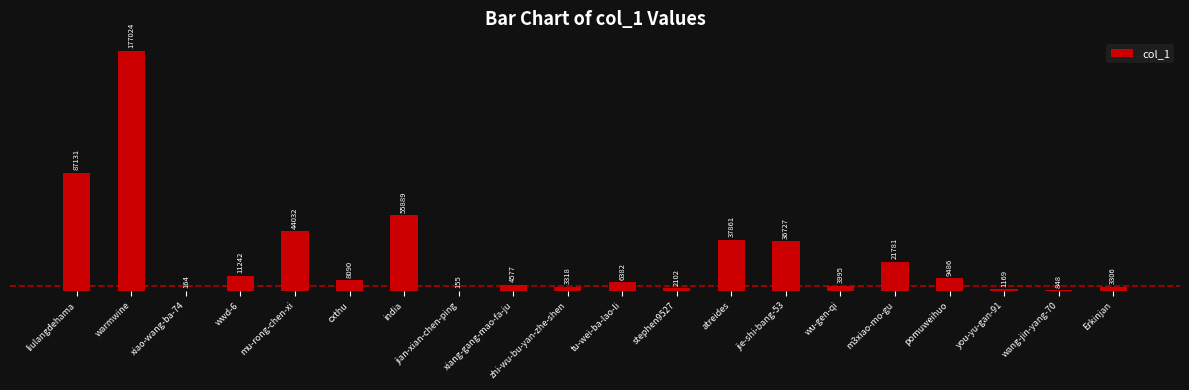

How many distinct data groups are displayed?

1